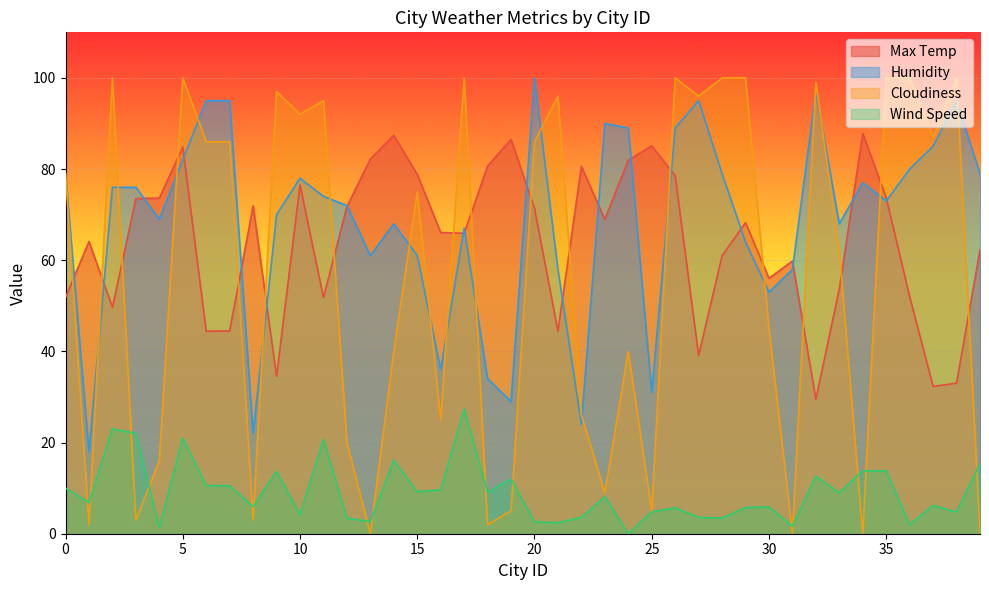

True or false: Humidity and Max Temp intersect in this chart.

True